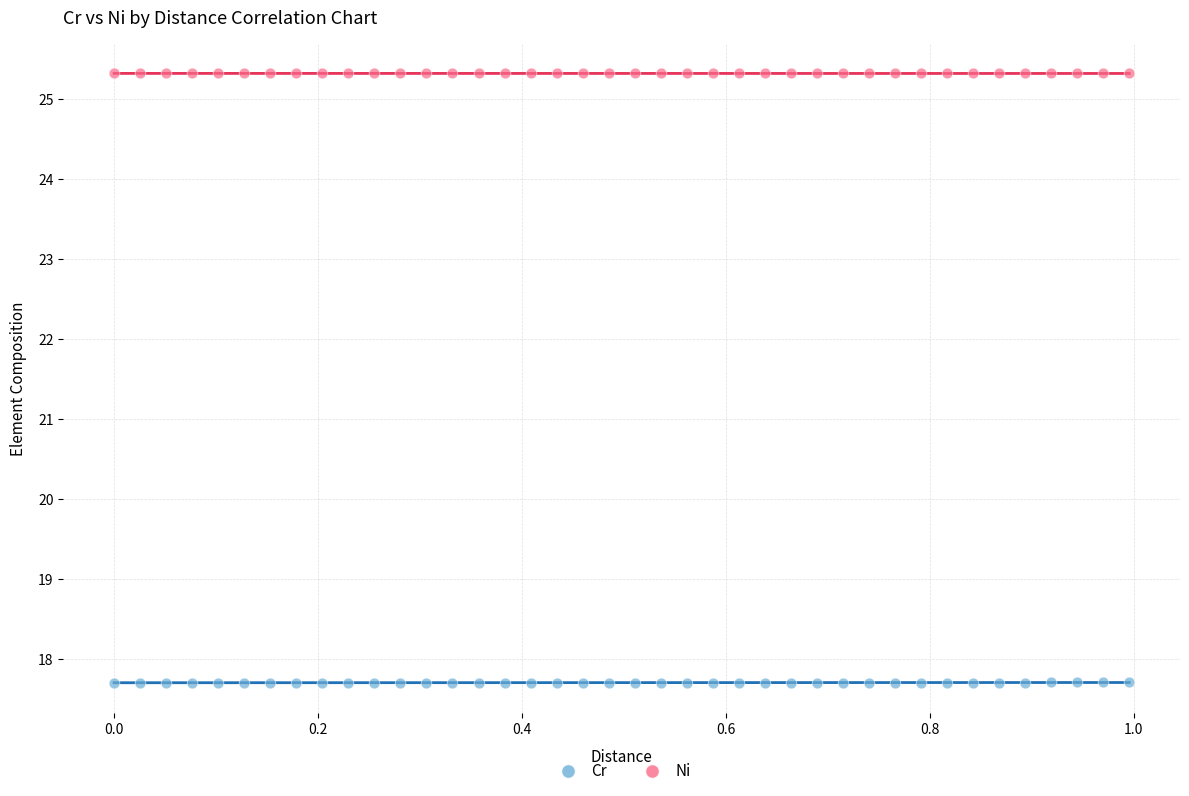

Which series reaches the minimum Y coordinate?

Cr